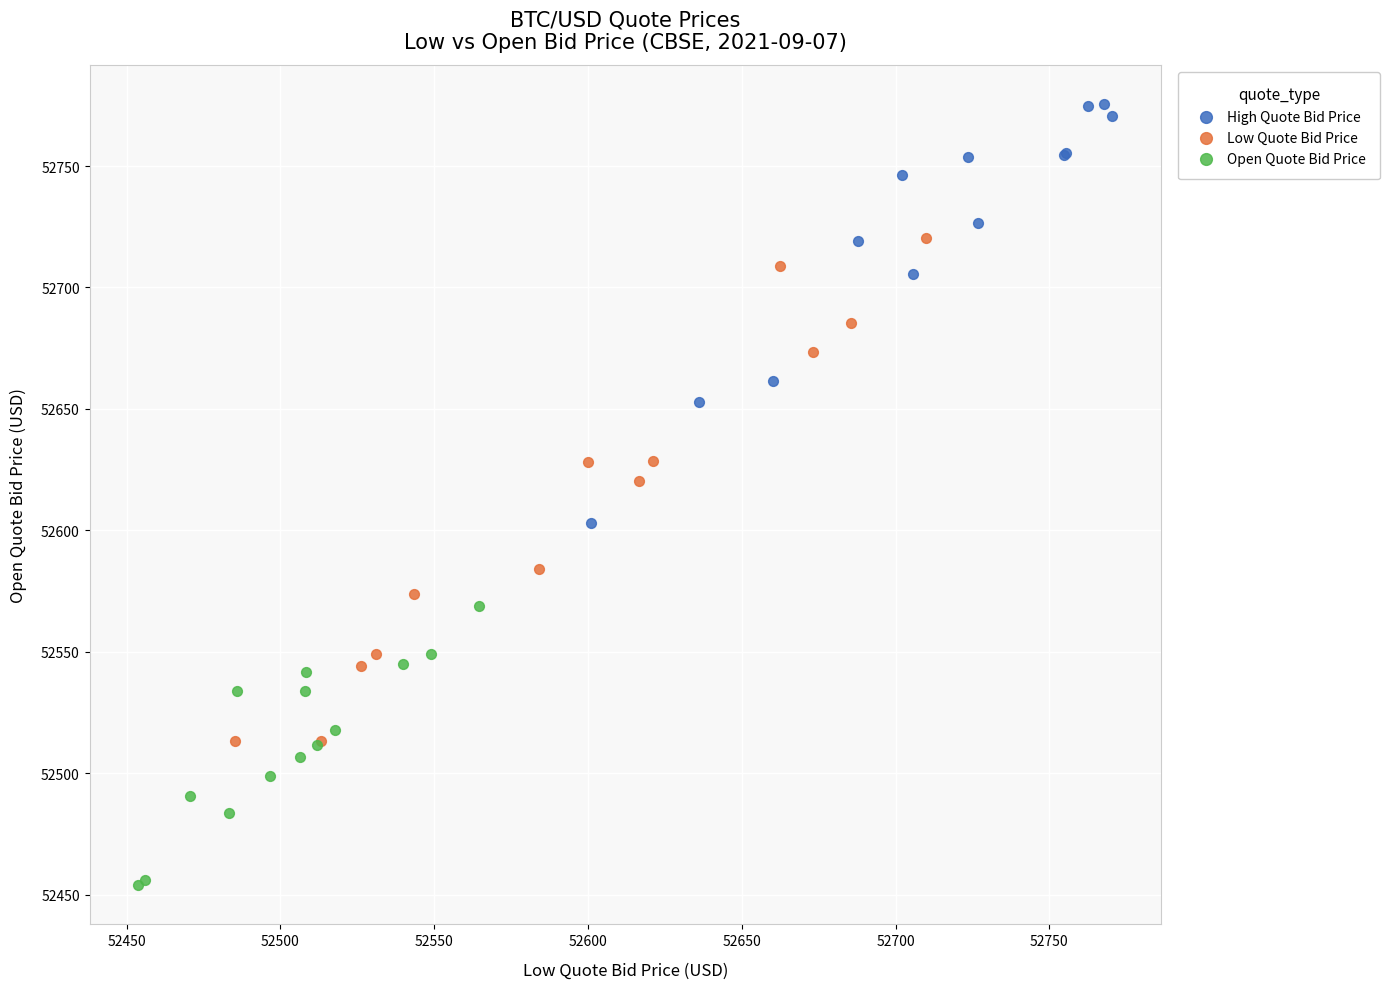

Which series contains the lowest Y value?

Open Quote Bid Price